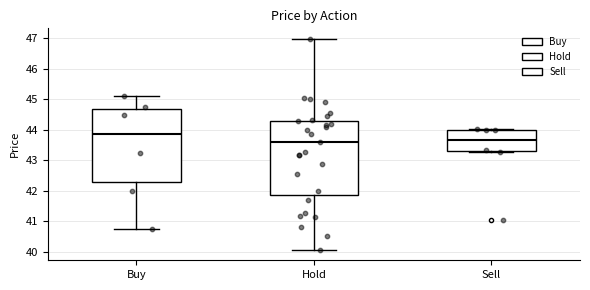

Where is the upper edge of the box for Buy on the y-axis? The values are not printed on the chart, so give them approximately, as read against the axis.

44.7